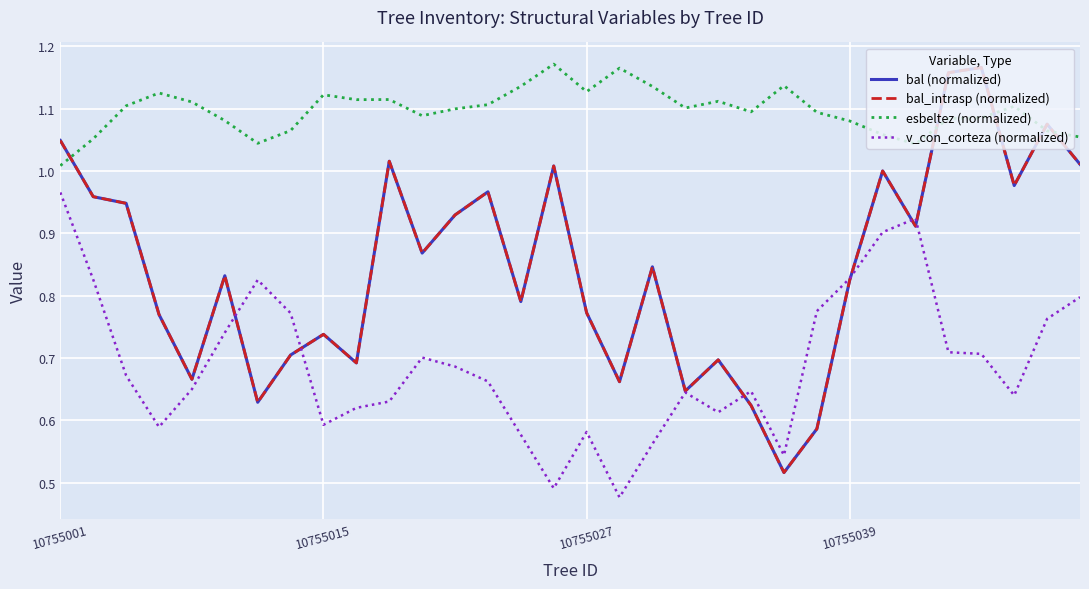

After their last crossing, which series has the higher values: bal_intrasp (normalized) or v_con_corteza (normalized)?

bal_intrasp (normalized)